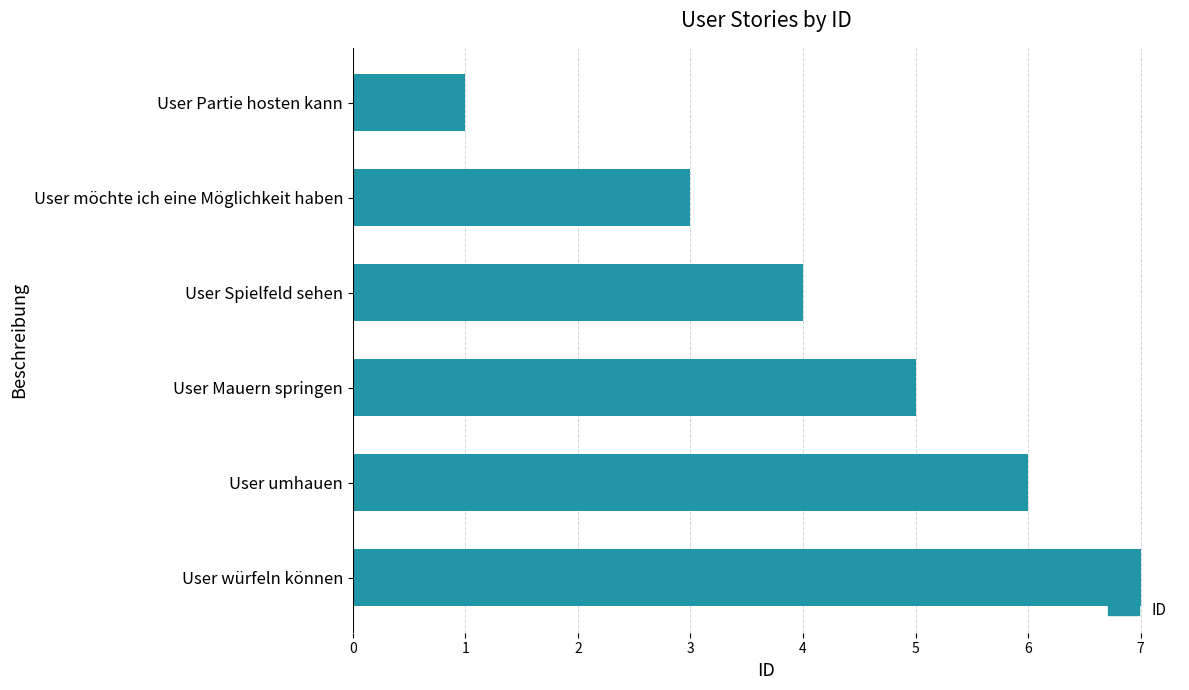

Reading bottom to top, what are all the values shown in this chart?

7	6	5	4	3	1